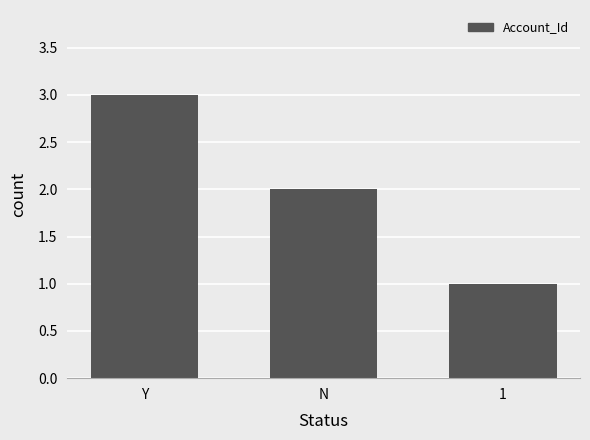

The value at 1 is 1. True or false?

True